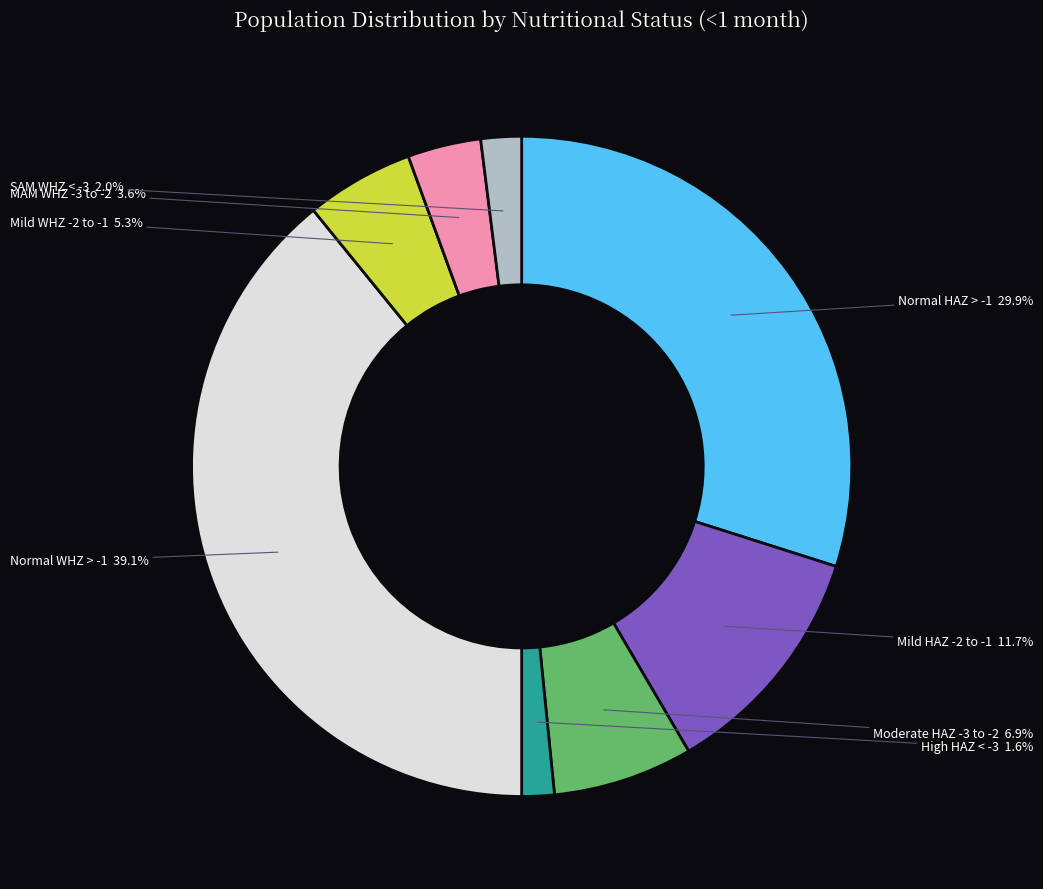

Is there any slice that represents more than half of the pie?

No